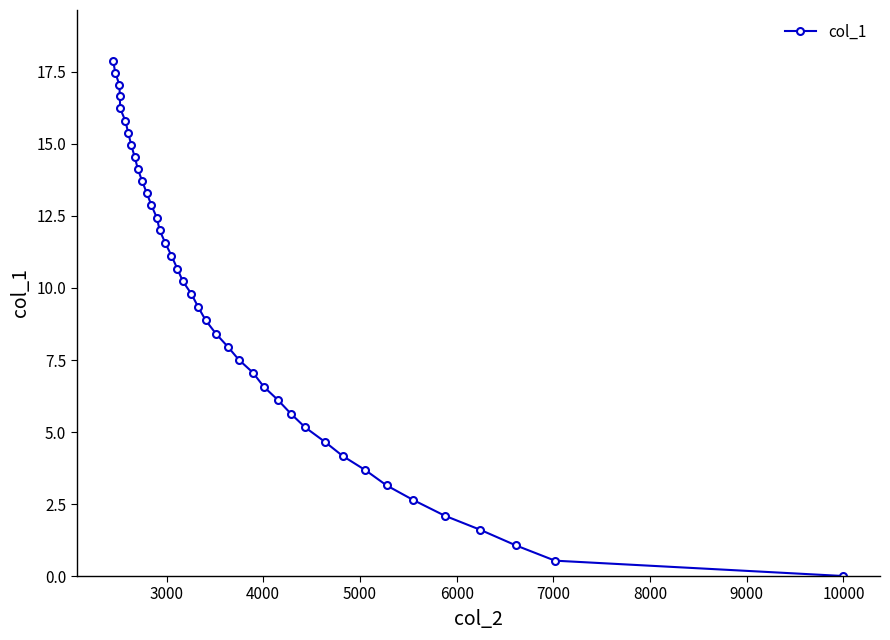

What is the value of the 25th point from the left?

7.5